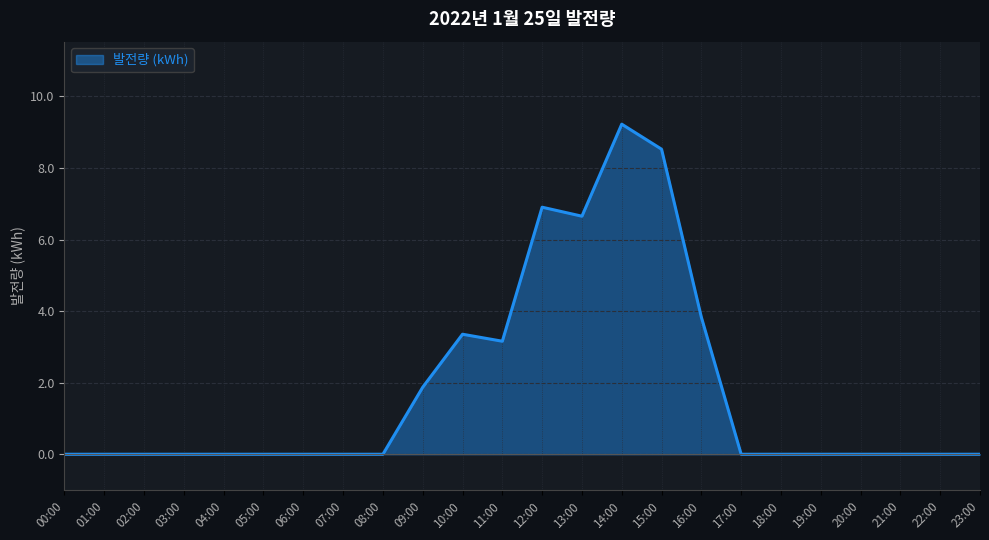

What is the difference between the maximum and minimum values?

9.2